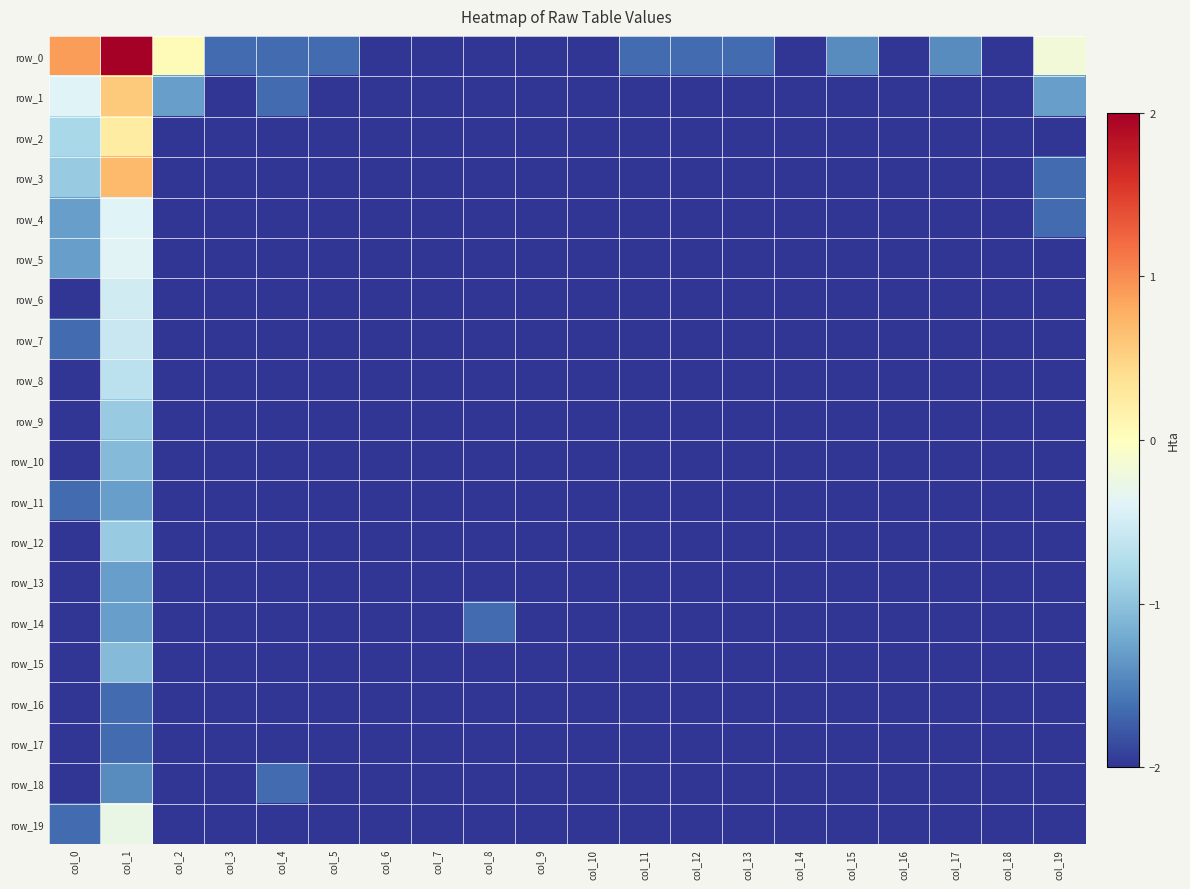

Is it true that row_11 equals -2.0 at col_19?

True